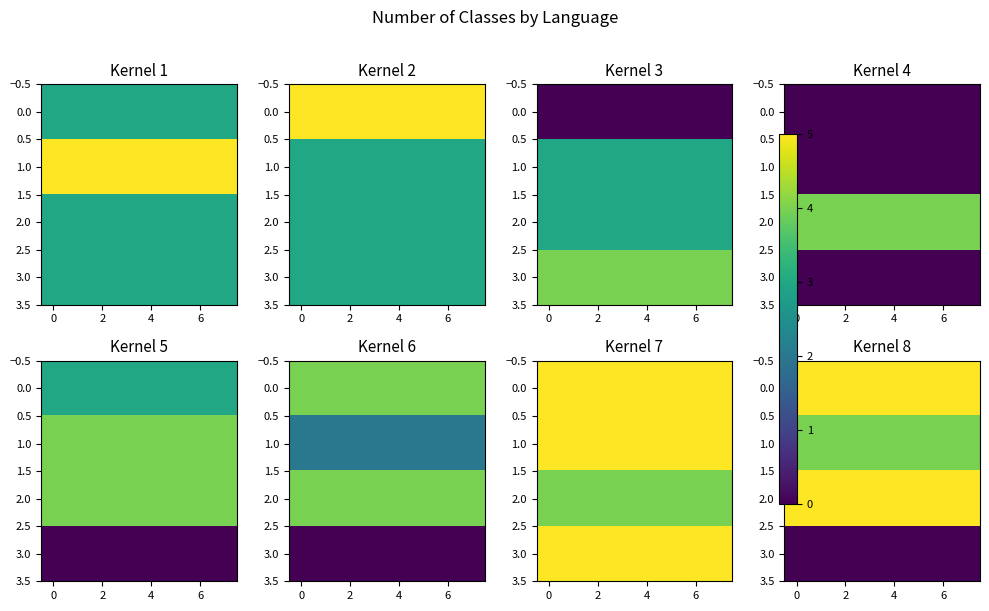

What is the spread (max minus min) of values at 7?

5